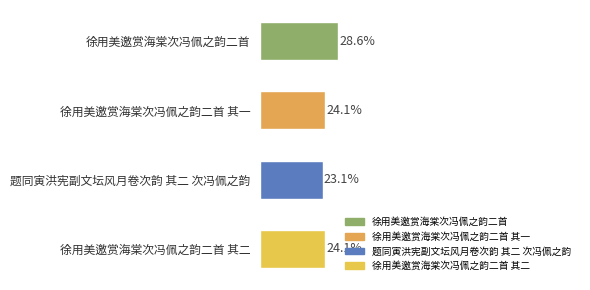

Approximately how many times larger is the value at 徐用美邀赏海棠次冯佩之韵二首 compared to 徐用美邀赏海棠次冯佩之韵二首 其二?

1.2